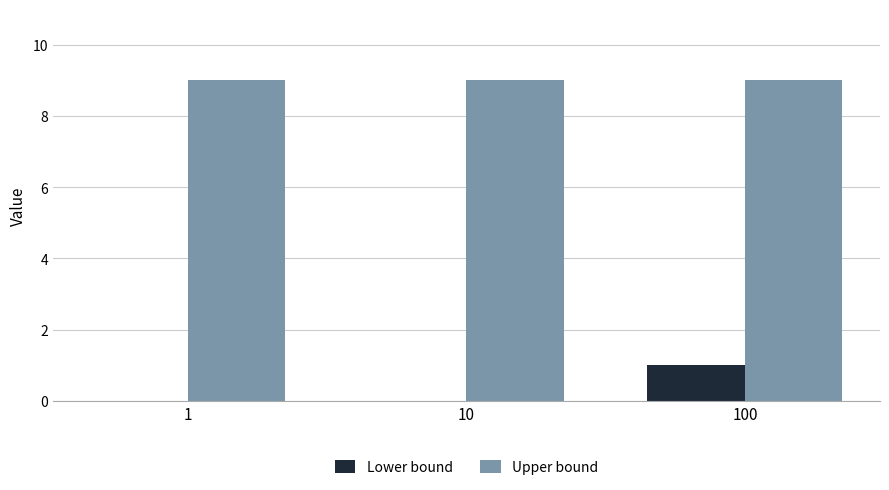

The Upper bound series shows 5 at 1. True or false?

False